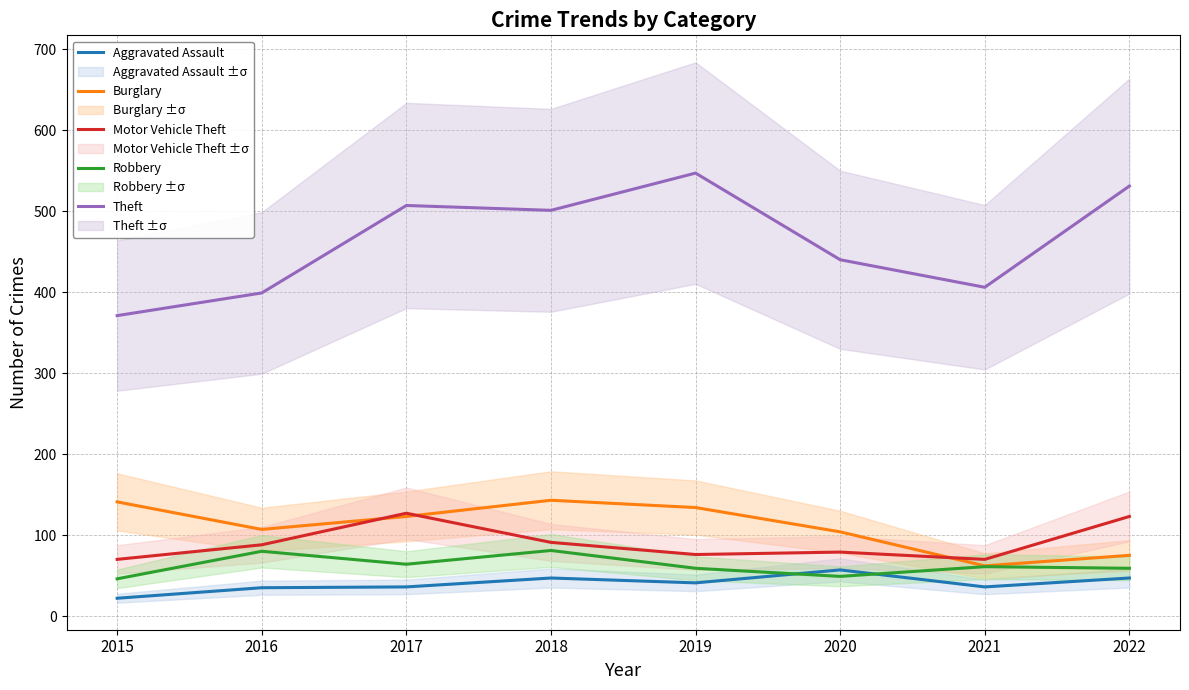

True or false: Motor Vehicle Theft and Aggravated Assault cross at least once.

False